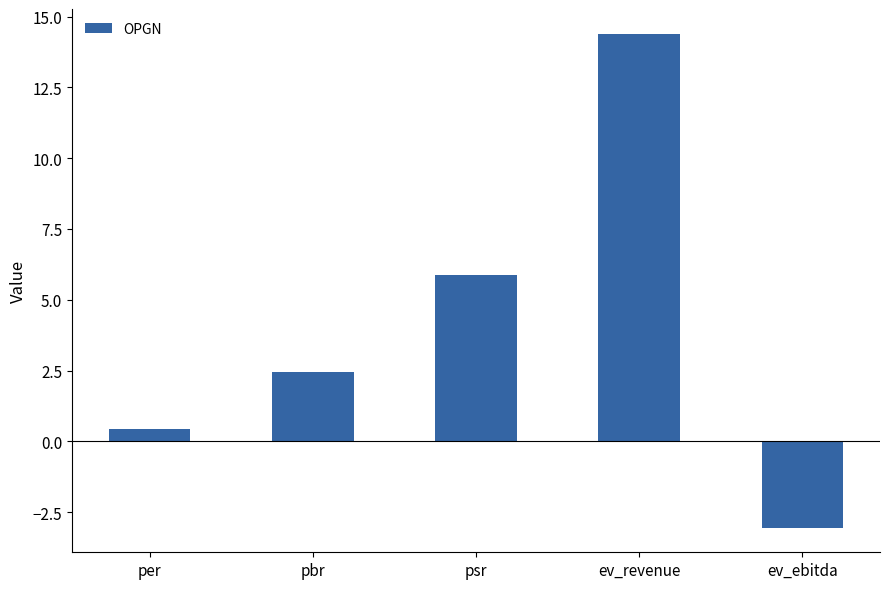

List the labels in order of value, largest first.

ev_revenue, psr, pbr, per, ev_ebitda